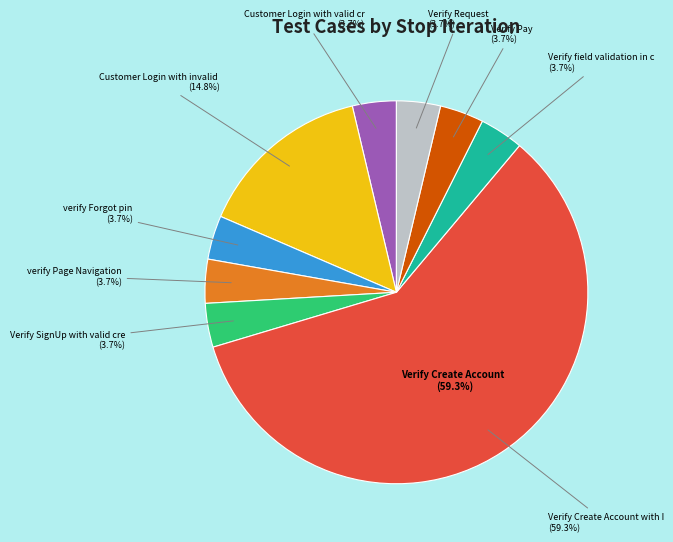

Which slice is the largest?

Verify Create Account with Invalid Data